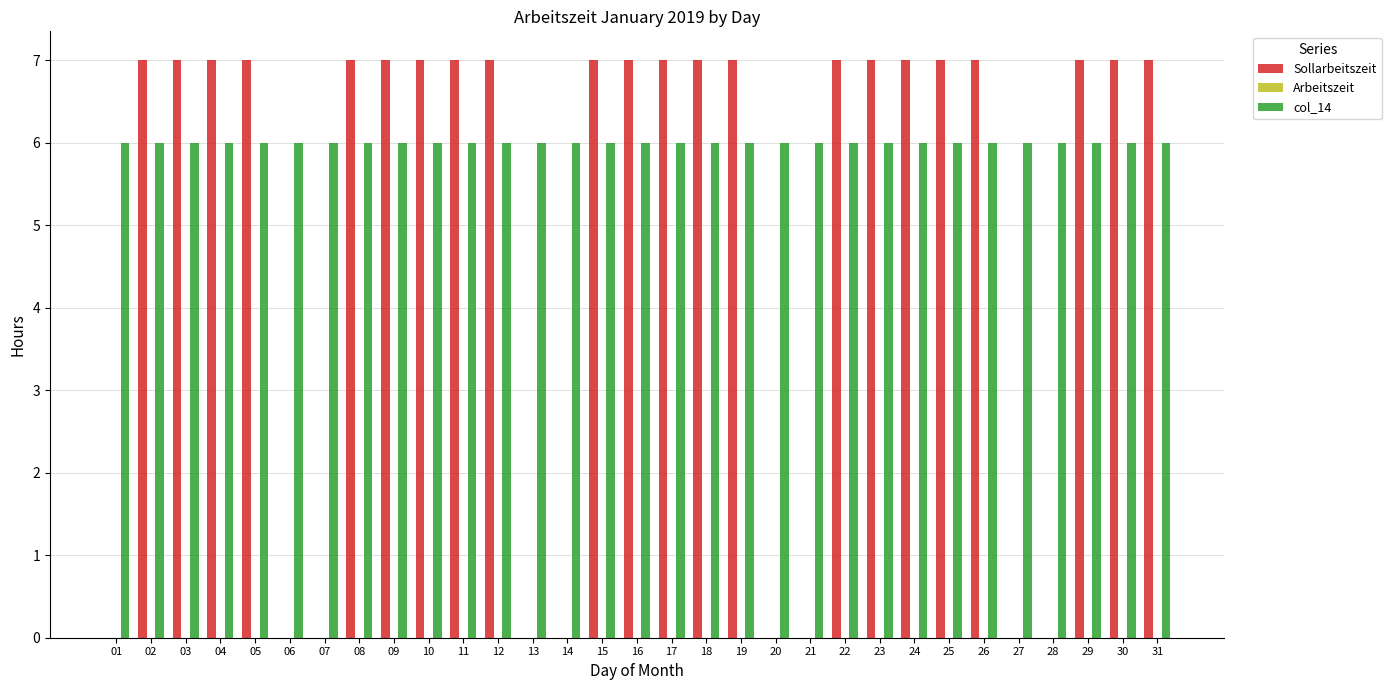

Are the bars grouped side by side (vs. stacked)?

Yes